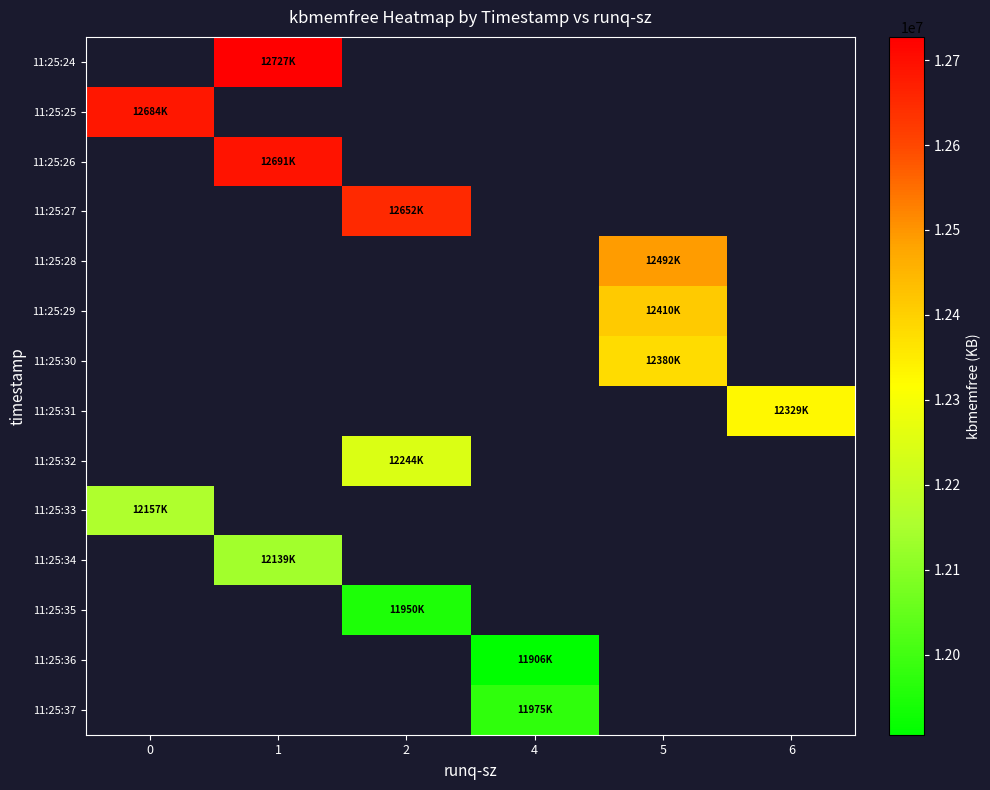

What is the maximum value shown in the chart?

12727232.0